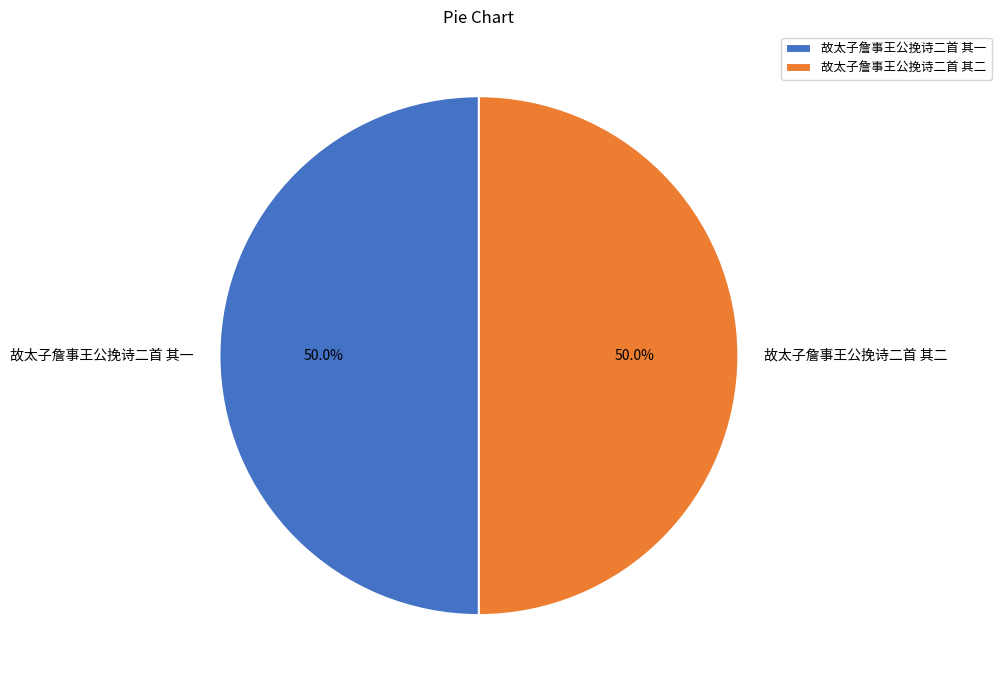

How much of the chart is everything except 故太子詹事王公挽诗二首 其二?

50.0%